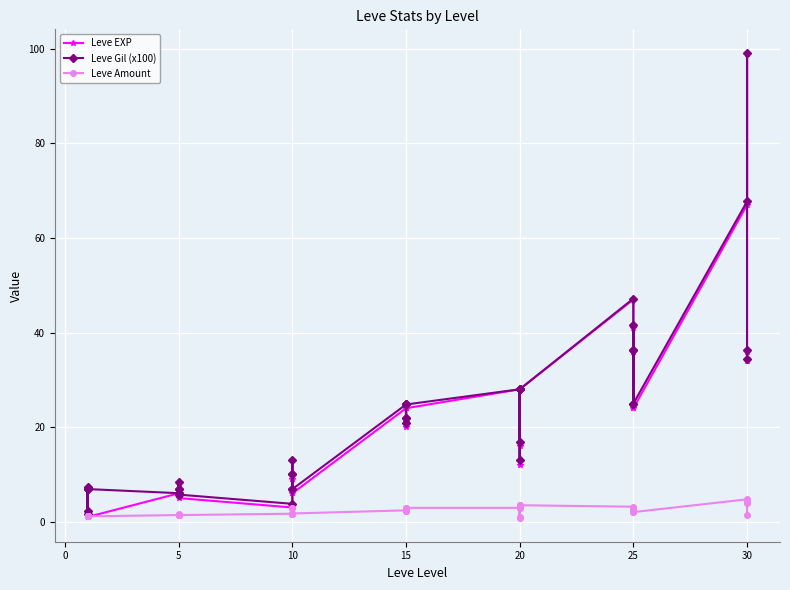

At 25, list the series in order from smallest to largest.

Leve Amount, Leve EXP, Leve Gil (x100)